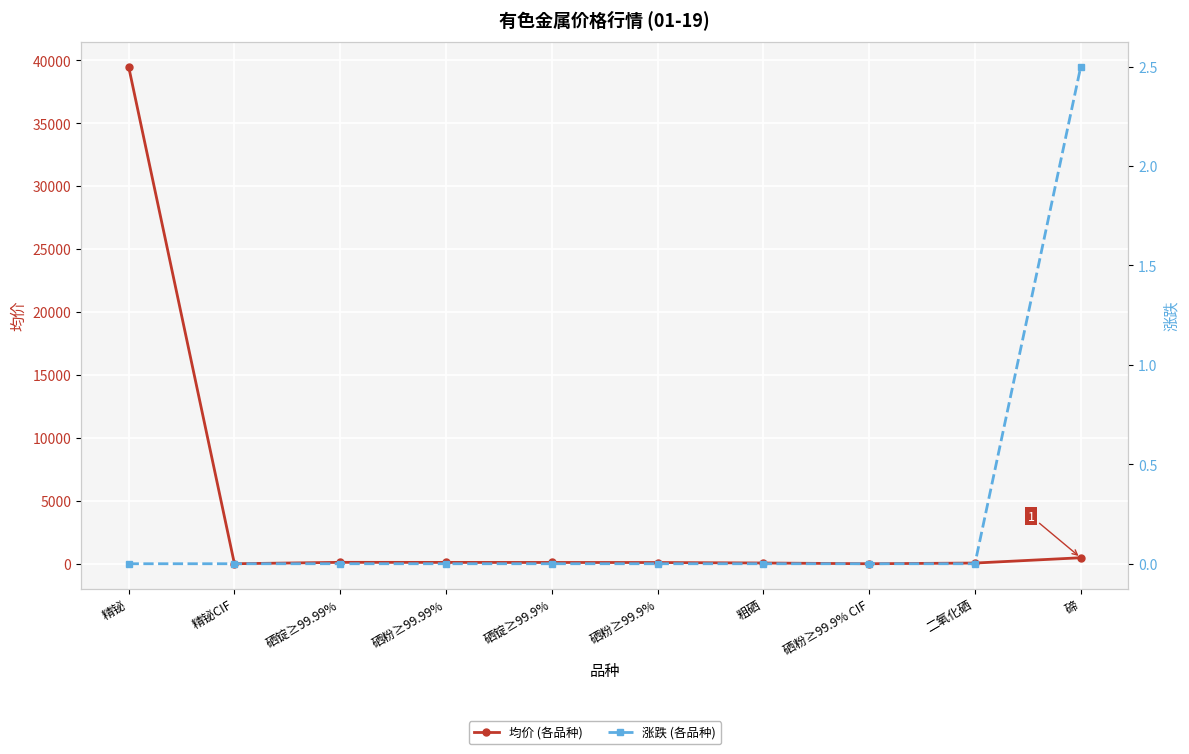

True or false: 均价 (各品种) and 涨跌 (各品种) intersect in this chart.

False